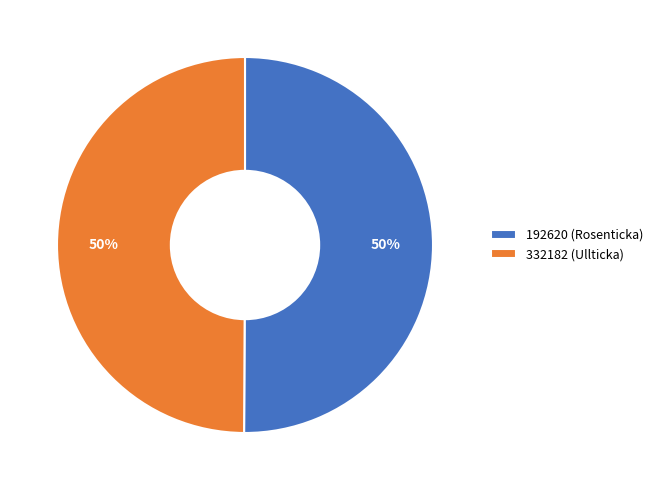

Approximately how many times larger is the value at 192620 (Rosenticka) compared to 332182 (Ullticka)?

1.0